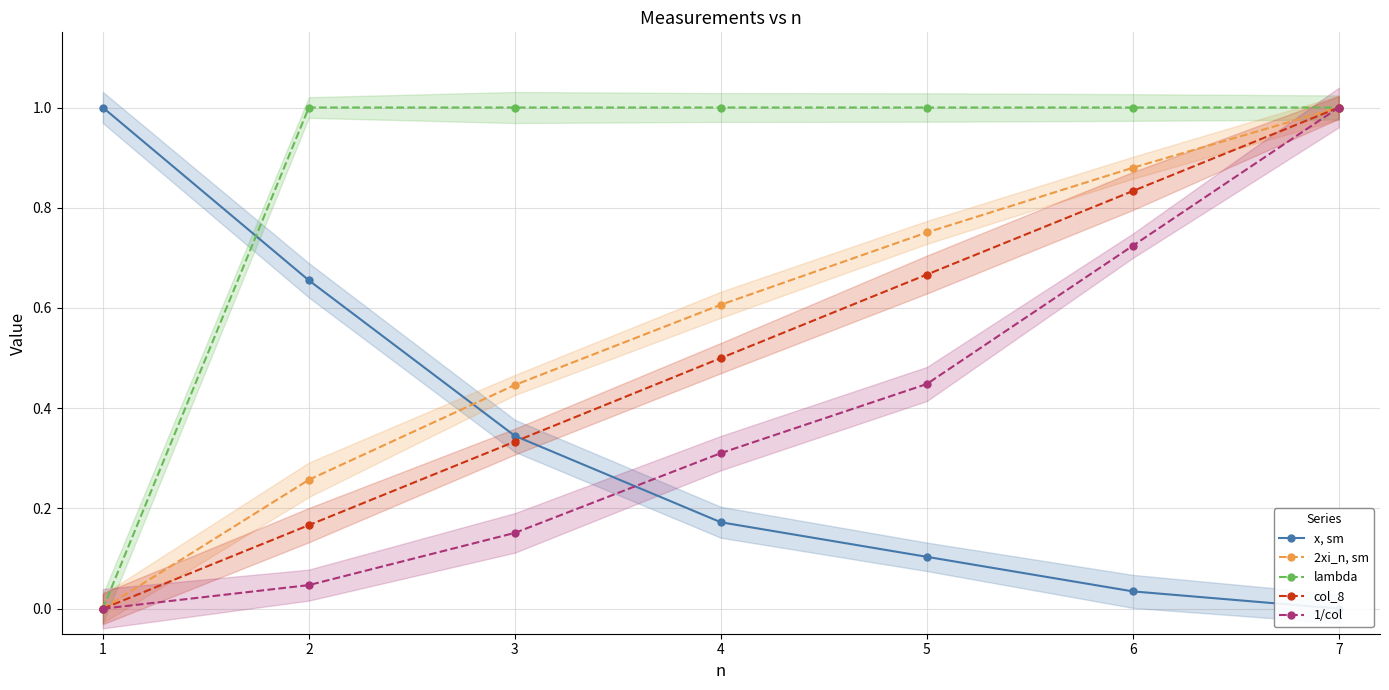

True or false: 1/col has more than 0 interior local peaks.

False